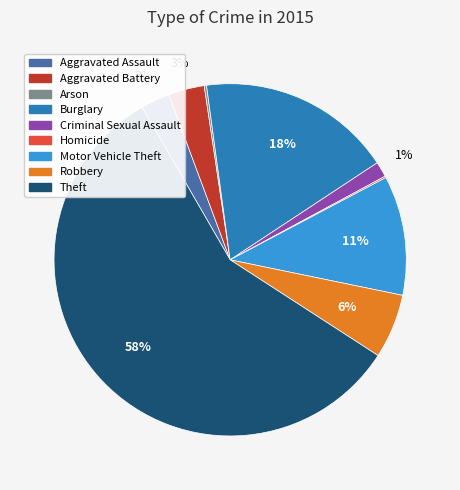

Which slice is the largest?

Theft